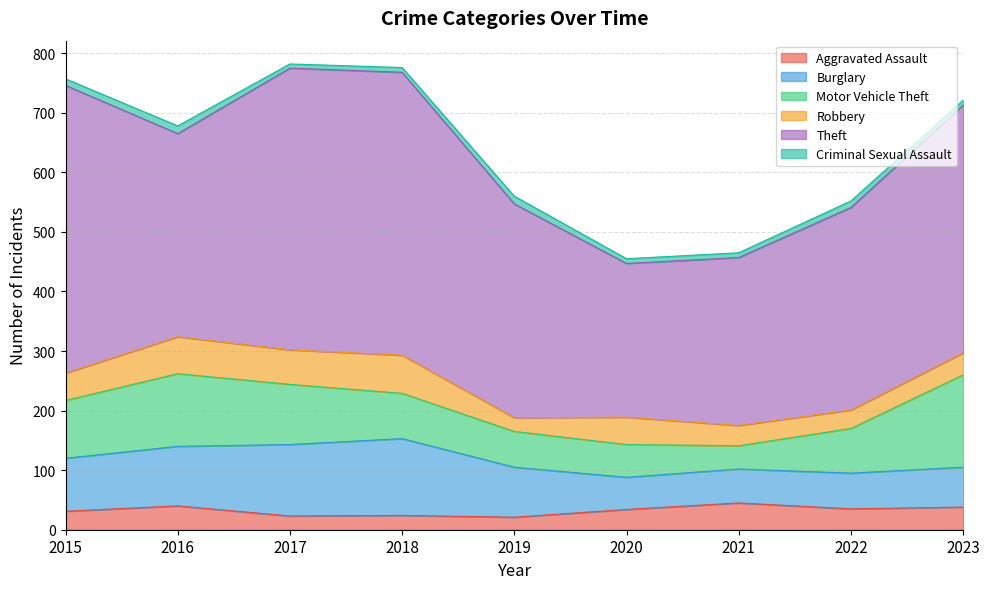

Reading right to left, list all the values displayed in this chart.

Aggravated Assault: 2023=38	2022=35	2021=45	2020=34	2019=21	2018=24	2017=23	2016=40	2015=31
Burglary: 2023=67	2022=60	2021=57	2020=54	2019=84	2018=129	2017=120	2016=100	2015=89
Motor Vehicle Theft: 2023=155	2022=75	2021=39	2020=55	2019=60	2018=76	2017=101	2016=122	2015=97
Robbery: 2023=37	2022=31	2021=34	2020=46	2019=23	2018=64	2017=58	2016=62	2015=46
Theft: 2023=416	2022=340	2021=282	2020=258	2019=359	2018=475	2017=473	2016=341	2015=483
Criminal Sexual Assault: 2023=8	2022=11	2021=8	2020=8	2019=13	2018=8	2017=7	2016=13	2015=11